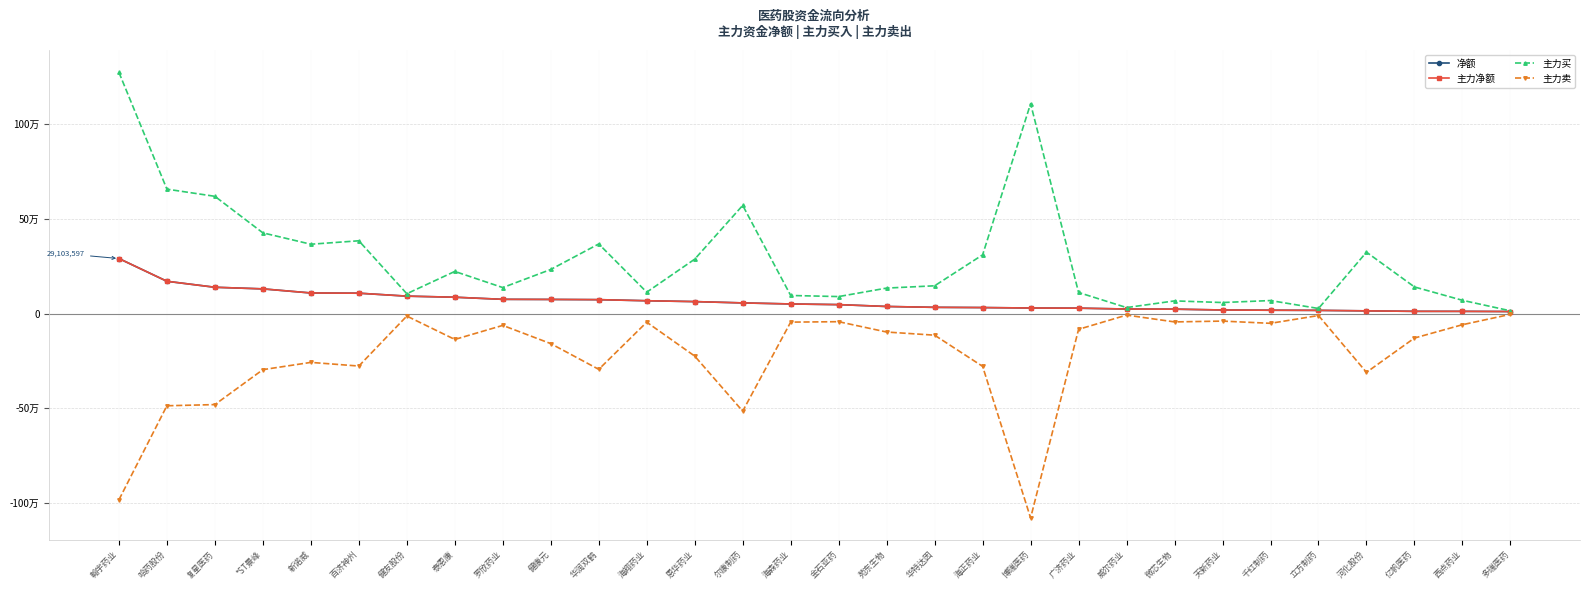

True or false: 主力买 has more than 0 interior local peaks.

True